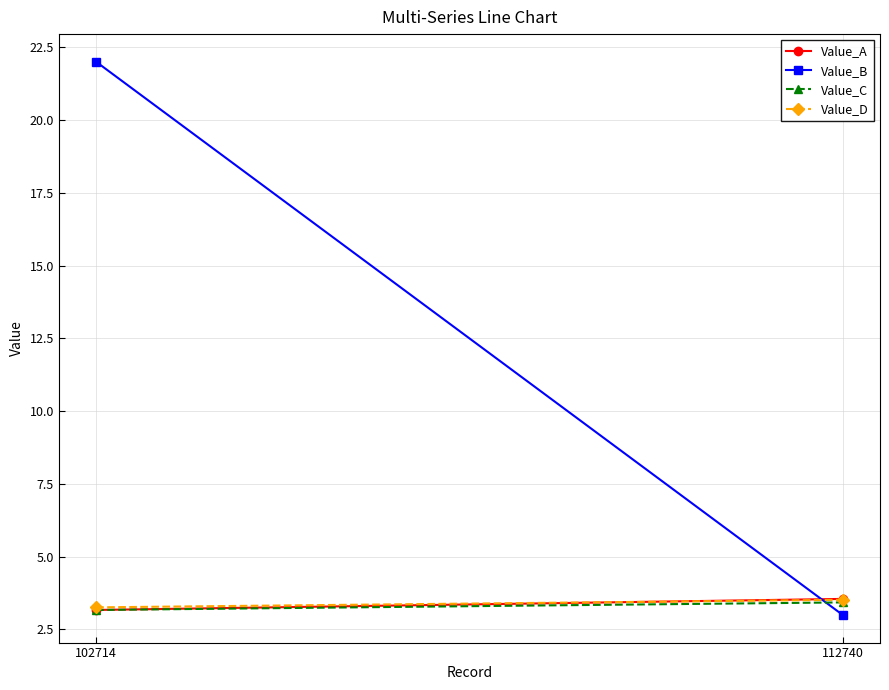

What is the sum of all Value_B values?

25.0